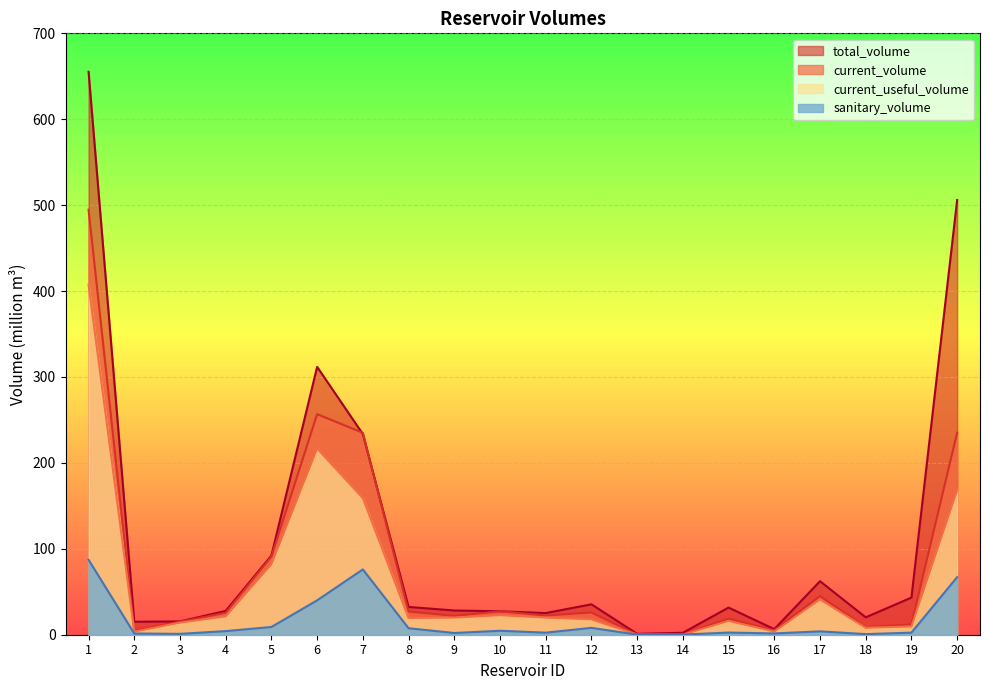

Is it true that current_useful_volume equals 3.6 at 2?

True